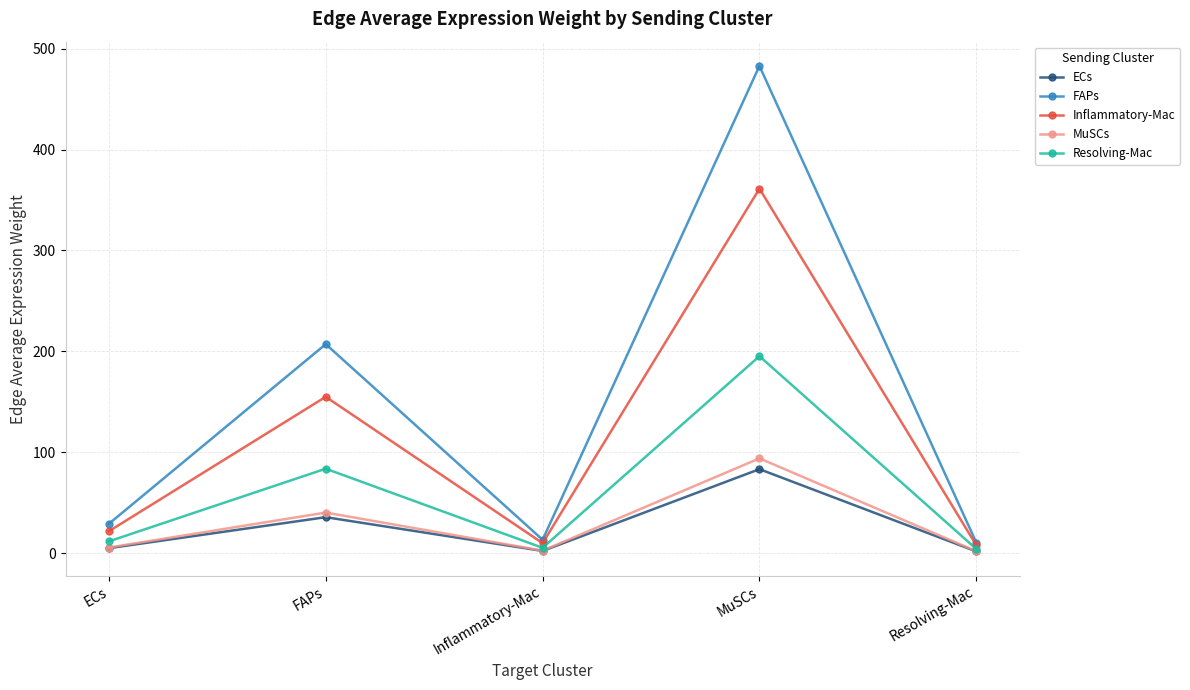

What is the maximum value shown in the chart?

482.8